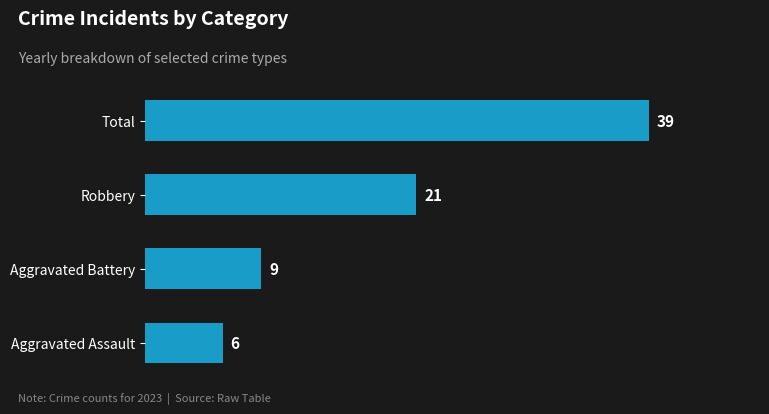

What is the ratio of the value at Robbery to the value at Total?

0.5